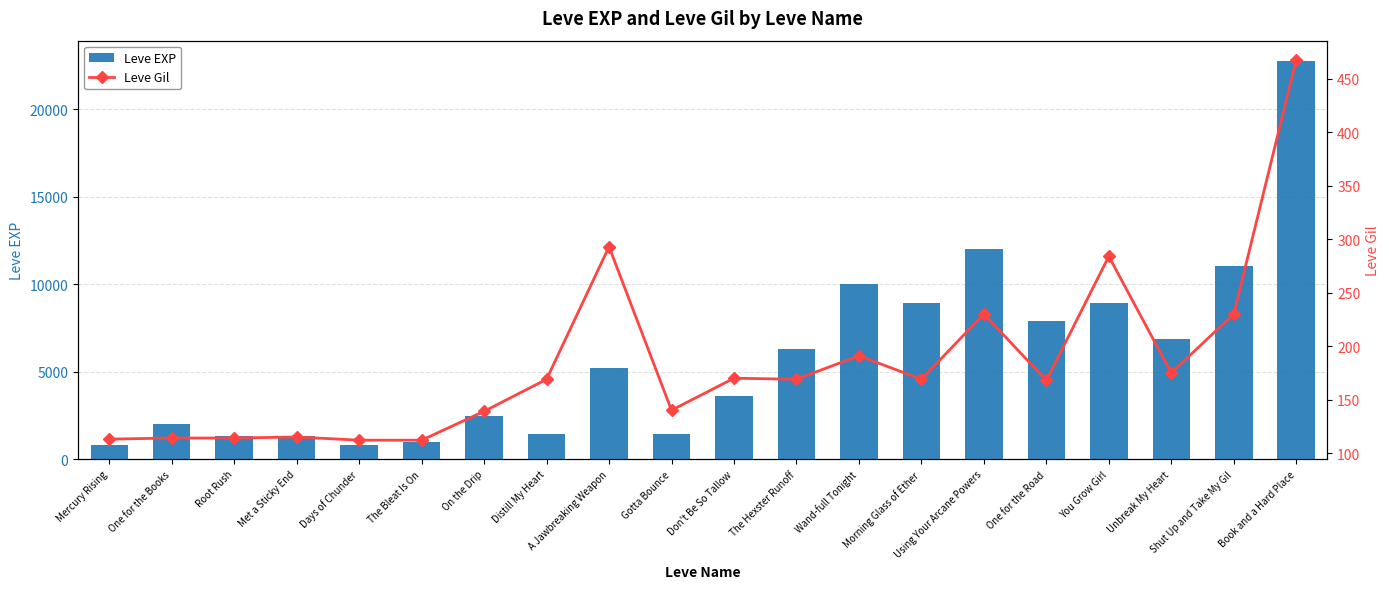

What is the difference between the maximum and second lowest values in the Leve EXP series?

21990